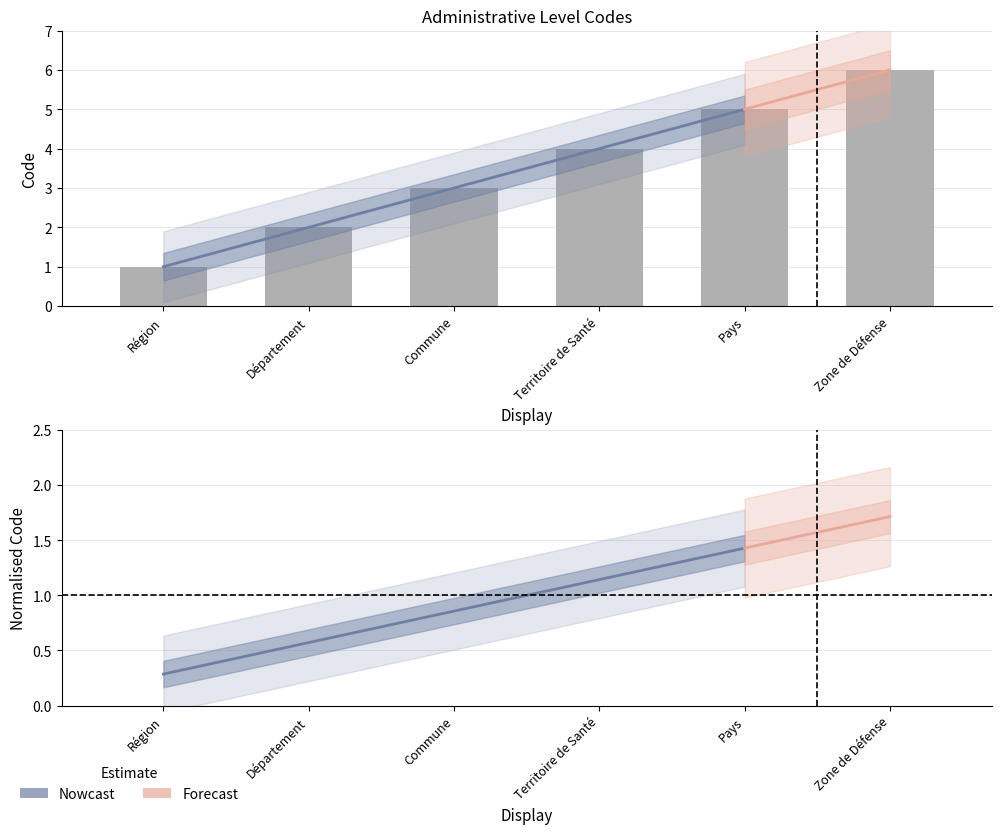

Which has a higher value, Pays or Département?

Pays